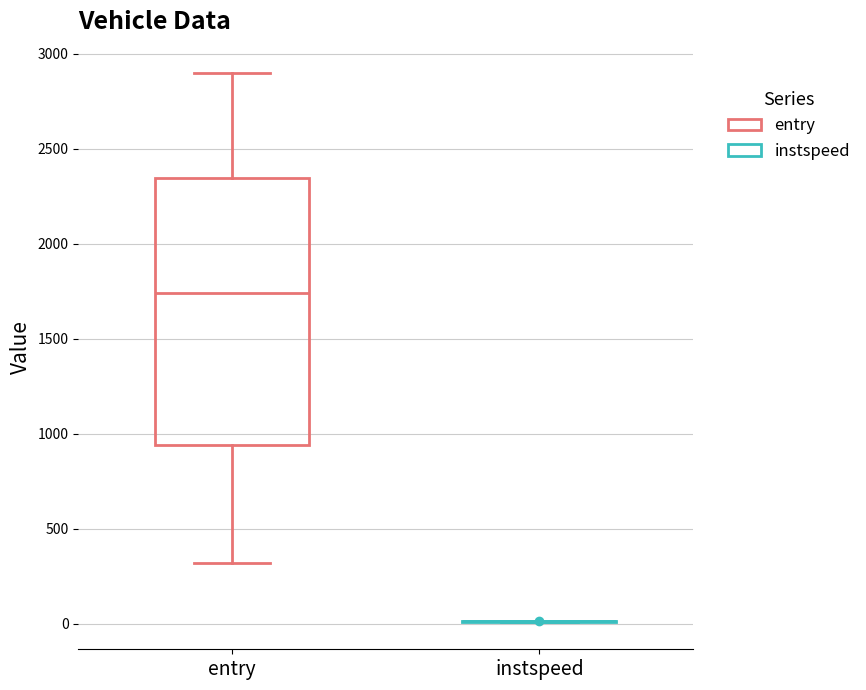

Comparing the boxes themselves (not the whiskers), which one is the tallest?

entry